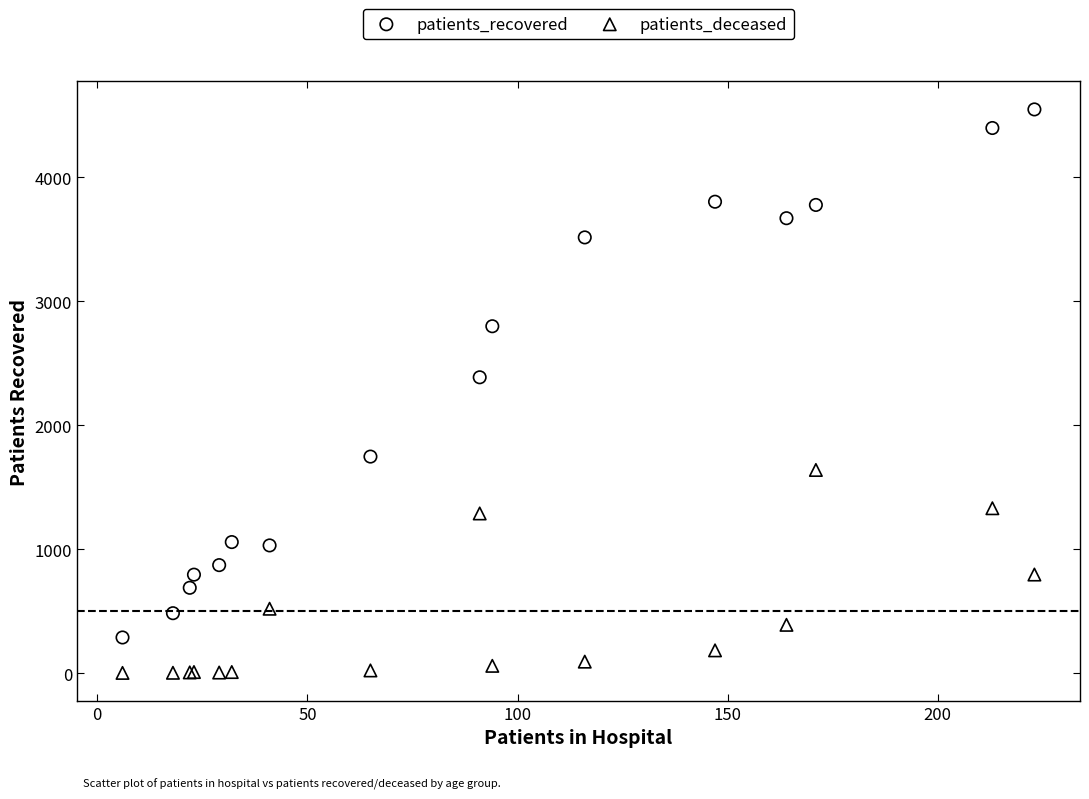

Which series has the widest spread of Y values?

patients_recovered